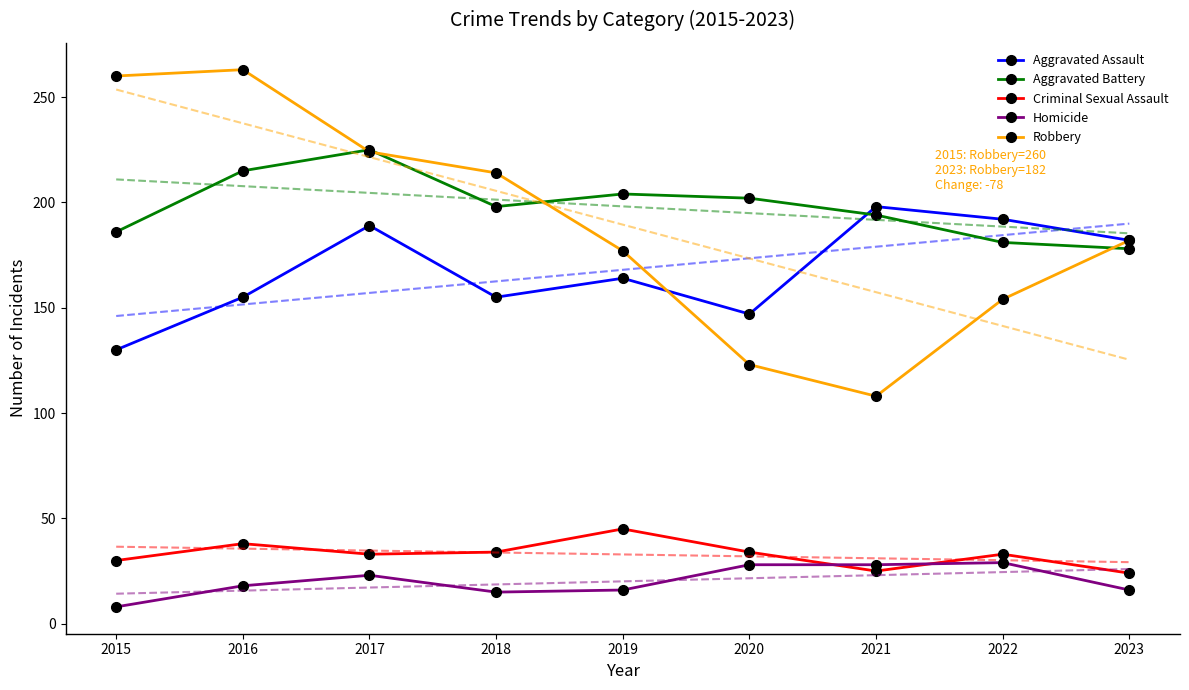

What is the value of the Aggravated Battery point at the 2nd from the left?

215